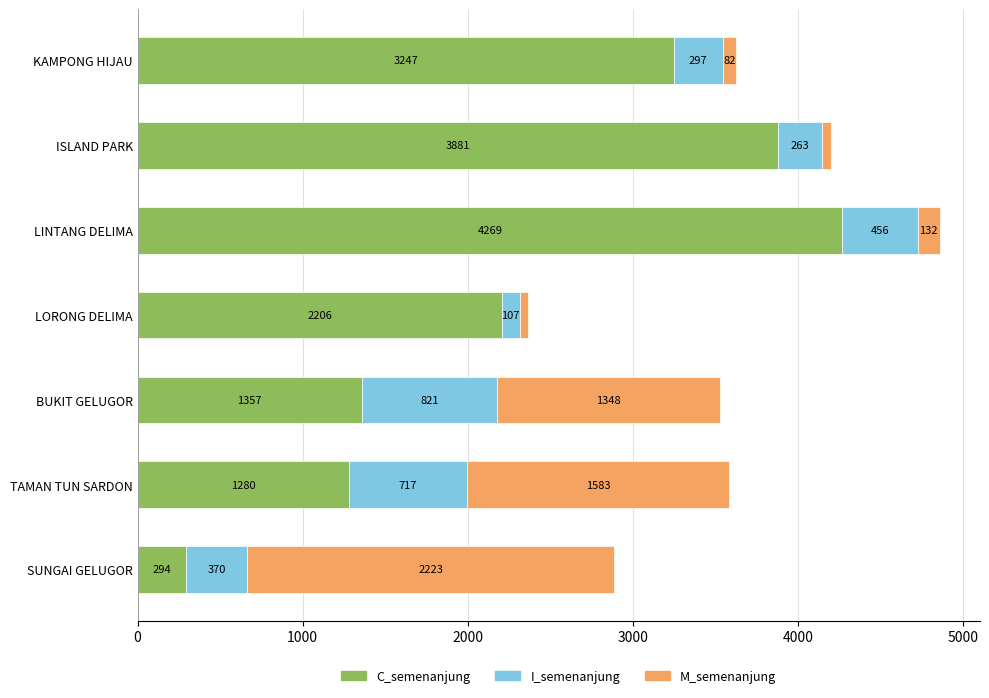

What is the sum of all C_semenanjung values?

16534